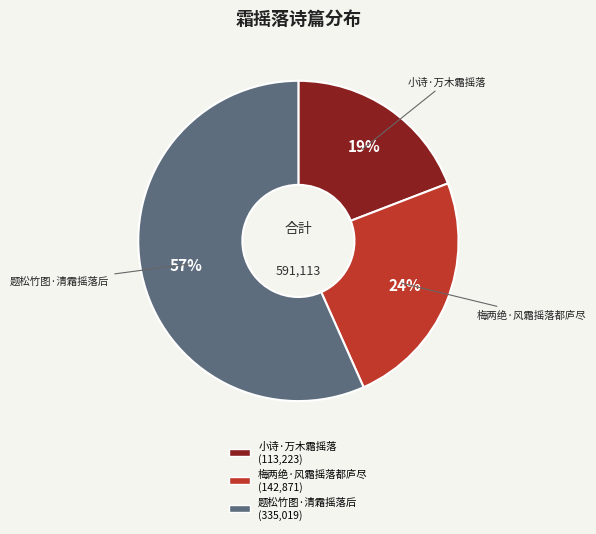

Between 小诗·万木霜摇落 and 题松竹图·清霜摇落后, which is larger?

题松竹图·清霜摇落后